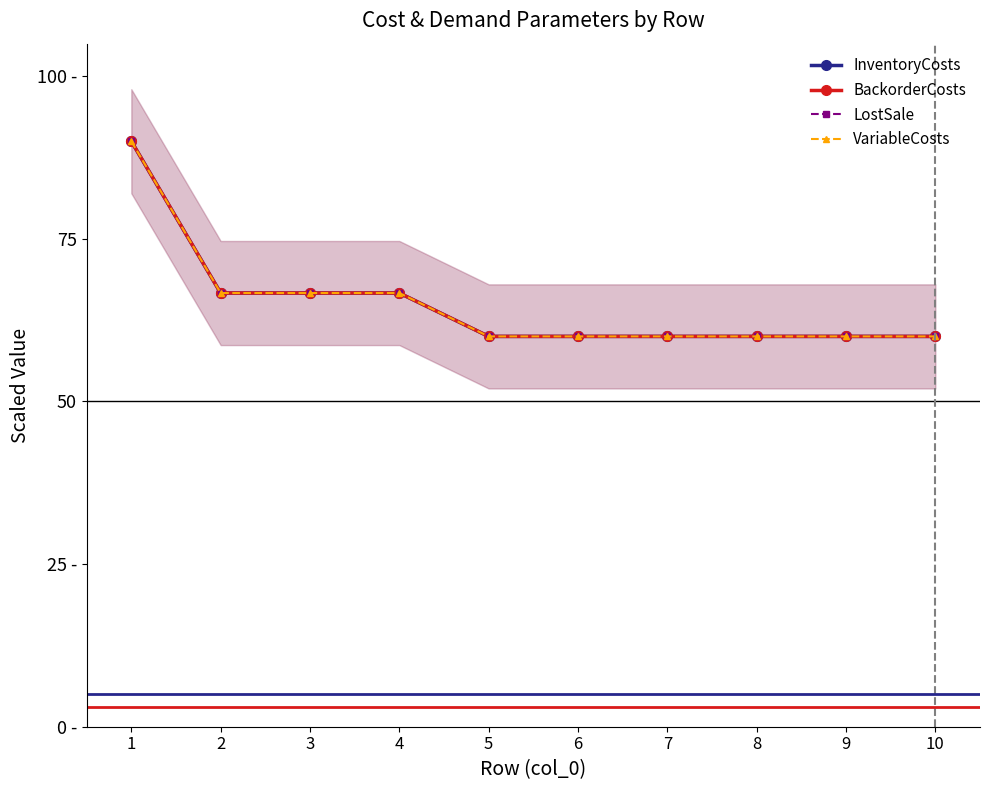

Reading left to right, transcribe all the data shown in this chart.

InventoryCosts: 90.0	66.7	66.7	66.7	60.0	60.0	60.0	60.0	60.0	60.0
BackorderCosts: 90.0	66.7	66.7	66.7	60.0	60.0	60.0	60.0	60.0	60.0
LostSale: 90.0	66.7	66.7	66.7	60.0	60.0	60.0	60.0	60.0	60.0
VariableCosts: 90.0	66.7	66.7	66.7	60.0	60.0	60.0	60.0	60.0	60.0